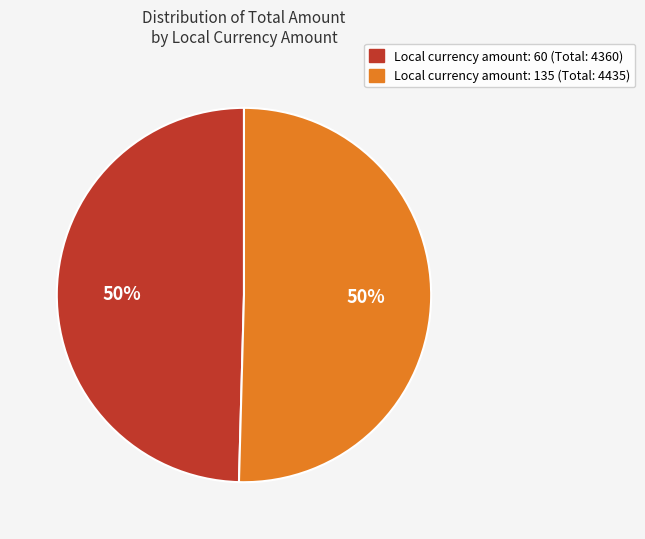

To the nearest percent, what is the average slice percentage?

50%